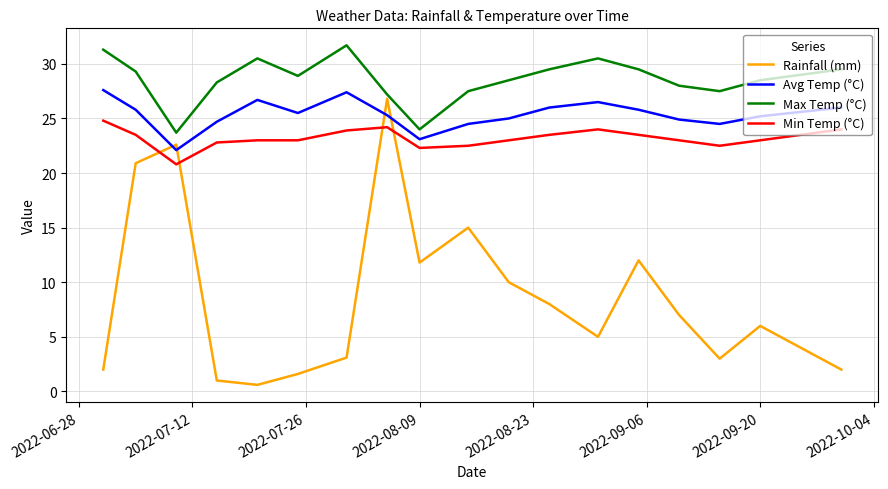

Which series has the widest spread of values?

Rainfall (mm)